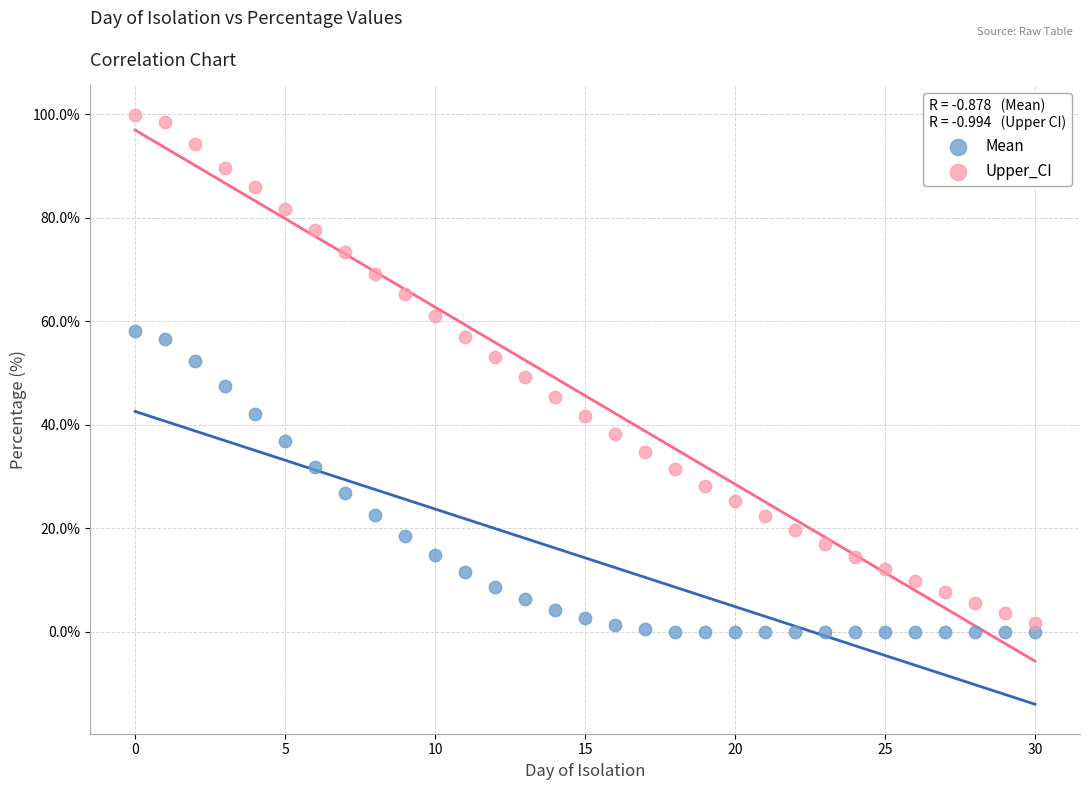

What are all the series names shown in the legend?

Mean, Upper_CI